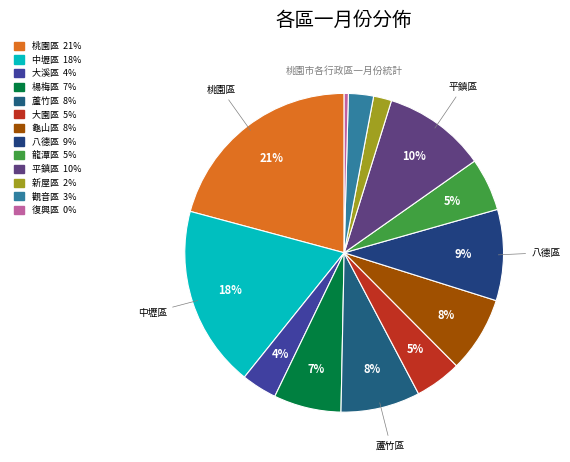

To the nearest percent, what is the combined percentage of 楊梅區 and 平鎮區?

17%